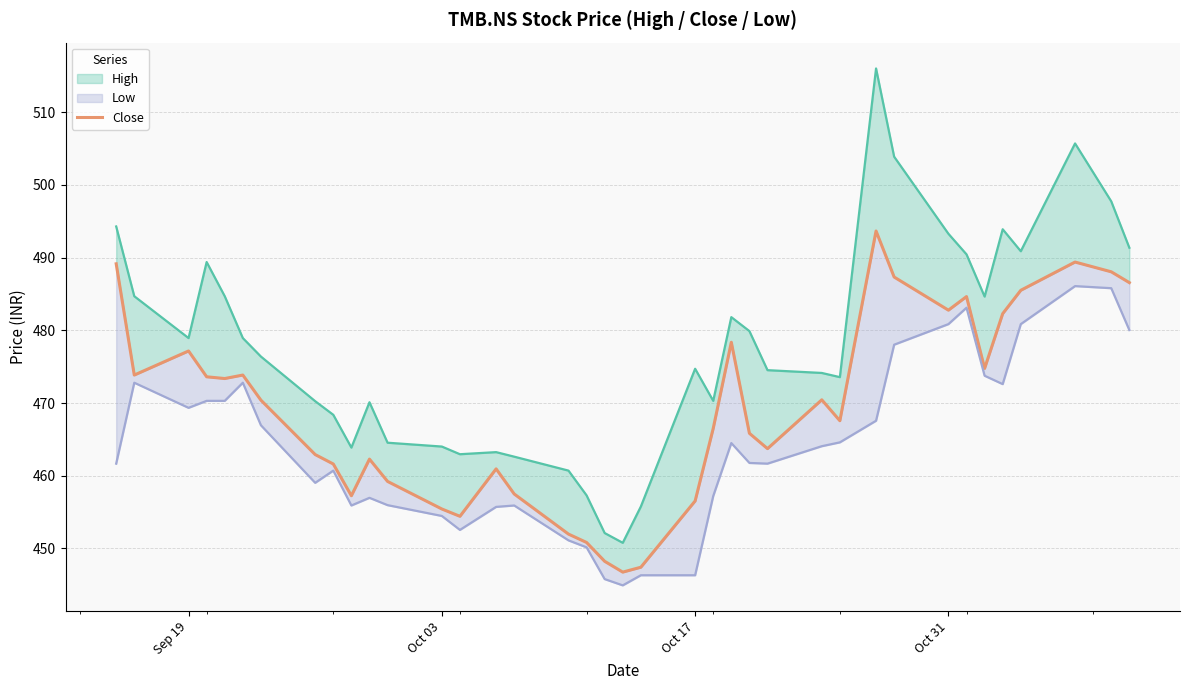

True or false: the data has more than 0 interior local peaks.

True